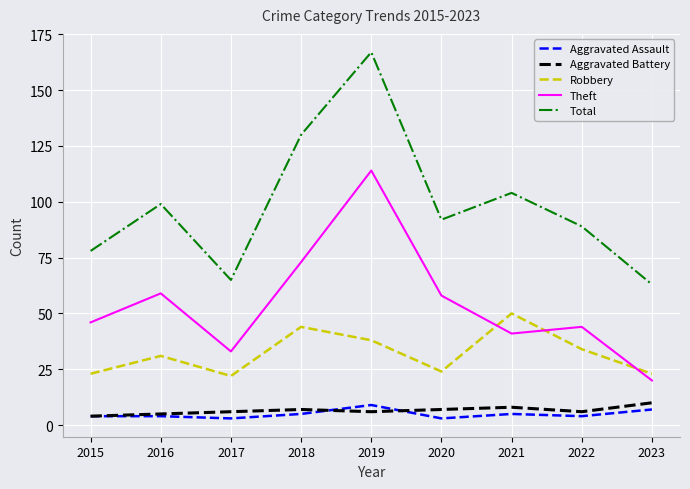

What is the average value of the Aggravated Battery series?

7